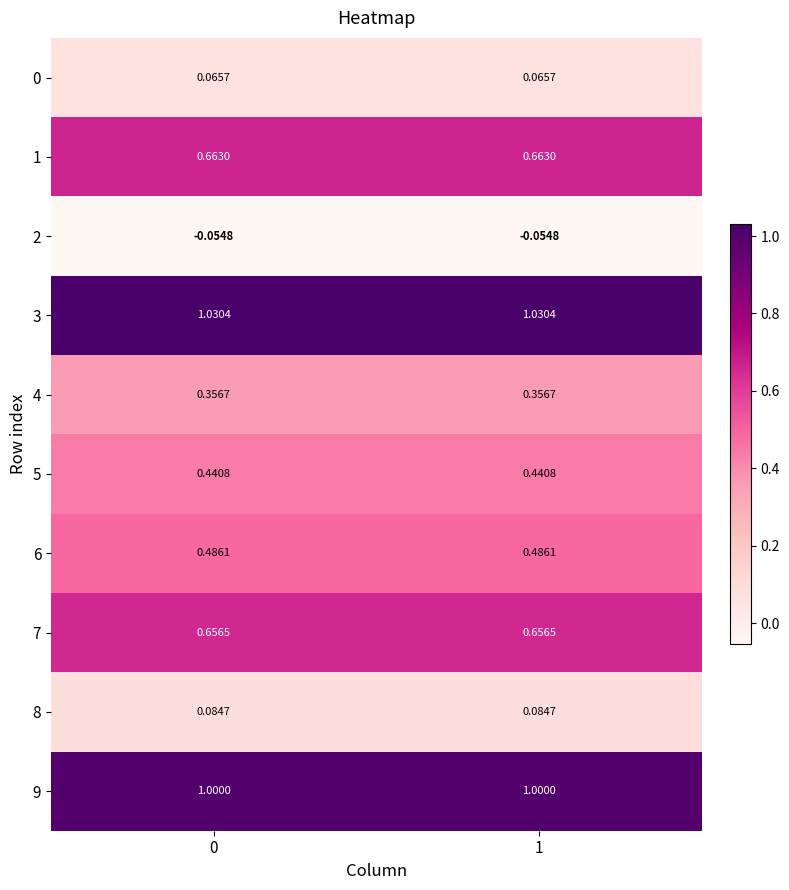

How many data points does each series have?

2